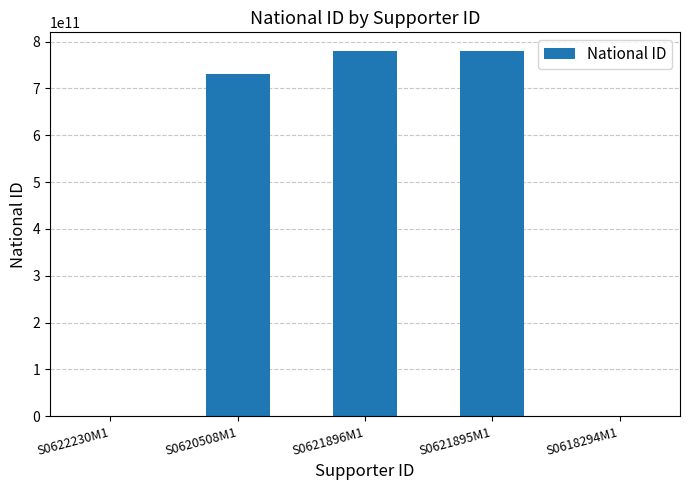

What is the maximum value shown in the chart?

780901125784